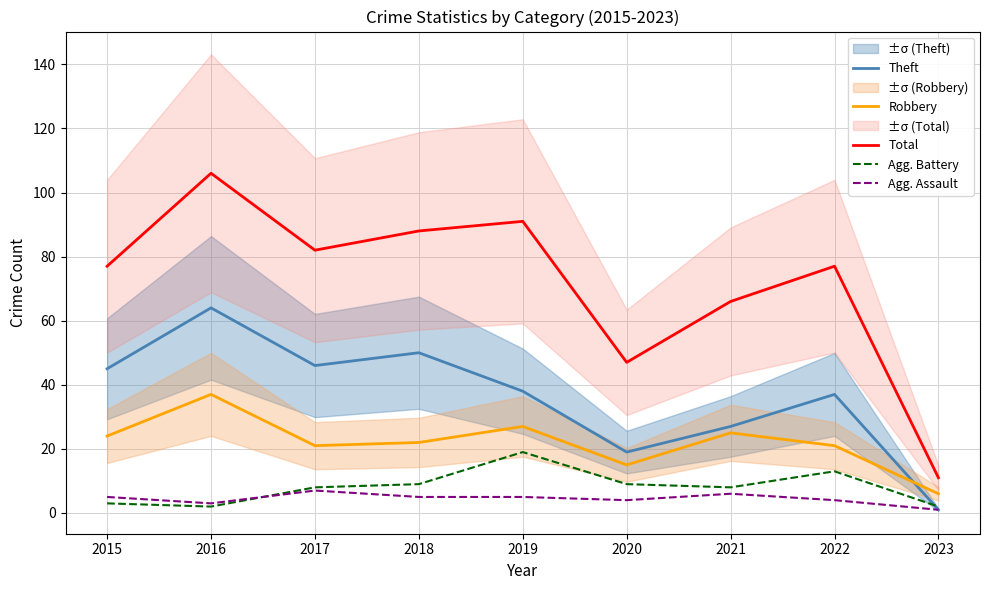

Reading left to right, extract all data points from this chart.

Theft: 2015=45	2016=64	2017=46	2018=50	2019=38	2020=19	2021=27	2022=37	2023=1
Robbery: 2015=24	2016=37	2017=21	2018=22	2019=27	2020=15	2021=25	2022=21	2023=6
Total: 2015=77	2016=106	2017=82	2018=88	2019=91	2020=47	2021=66	2022=77	2023=11
Agg. Battery: 2015=3	2016=2	2017=8	2018=9	2019=19	2020=9	2021=8	2022=13	2023=2
Agg. Assault: 2015=5	2016=3	2017=7	2018=5	2019=5	2020=4	2021=6	2022=4	2023=1